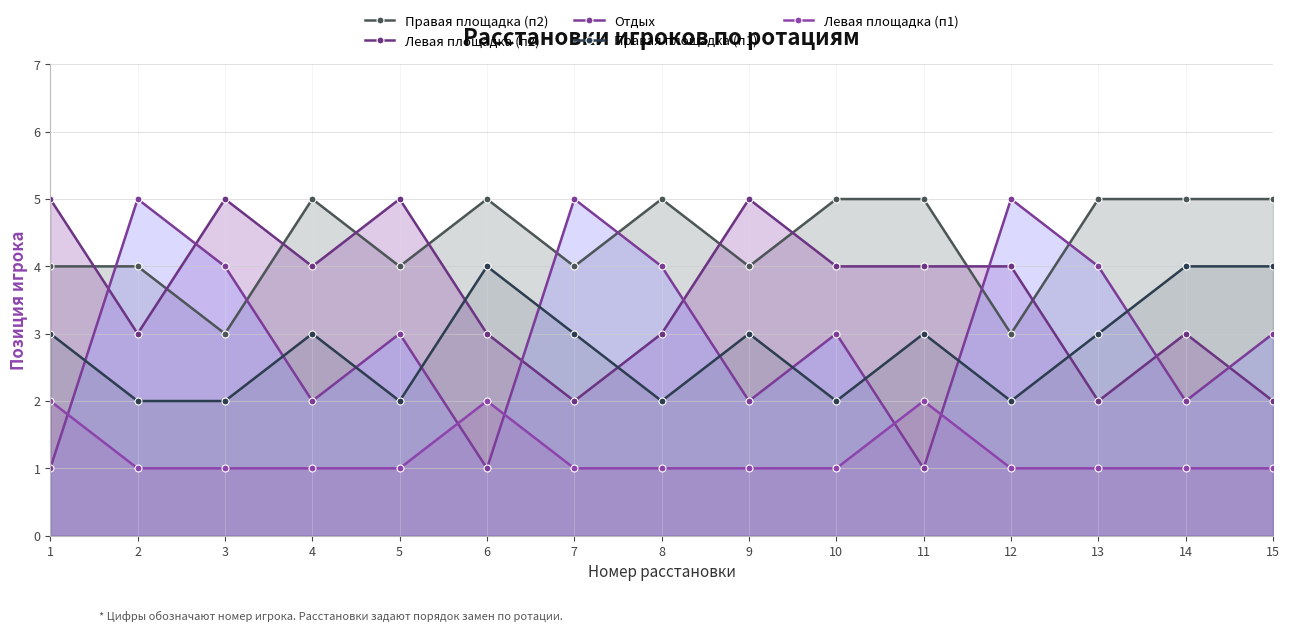

Where is the first local minimum for Отдых?

4